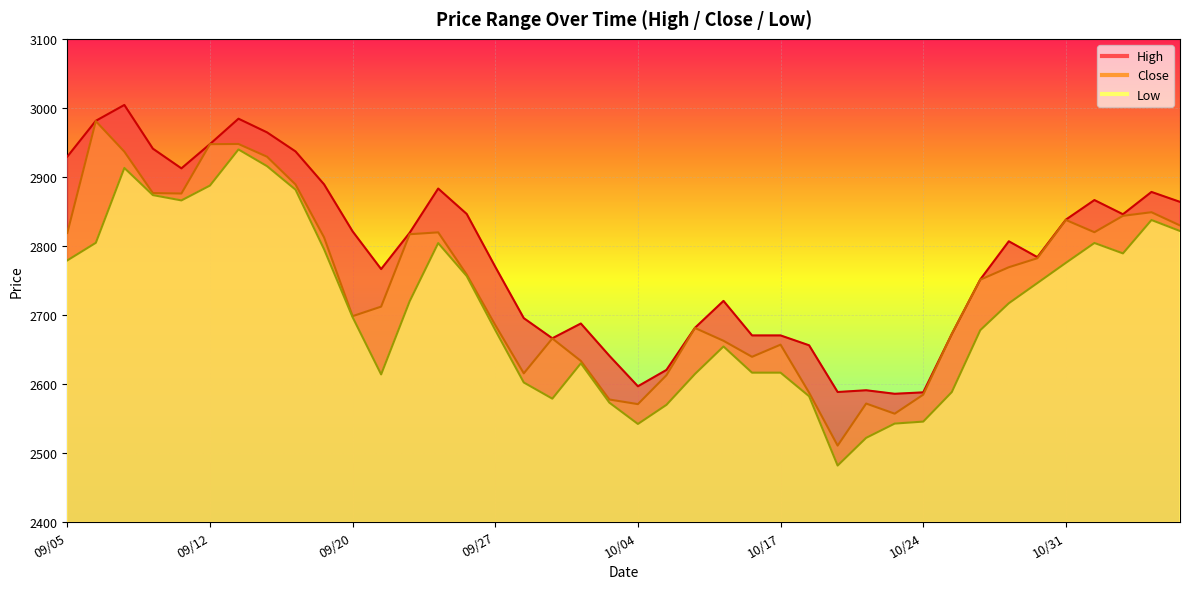

Reading left to right, list all the values displayed in this chart.

High: 2929.3	2981.3	3004.2	2940.9	2912.4	2947.5	2984.3	2964.5	2936.9	2889.2	2821.1	2766.4	2819.0	2883.1	2846.3	2769.8	2695.3	2666.2	2687.6	2640.8	2596.7	2620.3	2681.4	2720.4	2670.3	2670.3	2656.0	2588.4	2590.9	2585.8	2587.8	2672.2	2751.4	2806.7	2783.8	2838.1	2866.4	2845.9	2878.2	2863.8
Low: 2779.0	2804.5	2913.0	2873.6	2866.0	2887.5	2939.8	2915.6	2881.5	2795.2	2696.8	2613.9	2719.9	2804.2	2756.3	2678.1	2602.2	2578.8	2629.9	2573.0	2542.1	2569.8	2614.5	2654.3	2616.4	2616.4	2582.3	2481.8	2522.0	2542.7	2545.5	2588.2	2678.0	2717.0	2746.2	2775.5	2804.3	2789.2	2837.6	2821.6
Close: 2818.7	2980.8	2936.6	2876.6	2876.0	2947.4	2947.7	2929.3	2889.0	2812.4	2698.2	2712.1	2816.9	2819.7	2758.5	2685.4	2615.4	2665.9	2633.4	2577.5	2570.8	2612.7	2681.1	2662.6	2639.4	2657.0	2587.4	2510.7	2571.7	2557.0	2584.5	2672.2	2751.1	2769.1	2782.2	2837.6	2819.9	2843.6	2848.8	2829.7